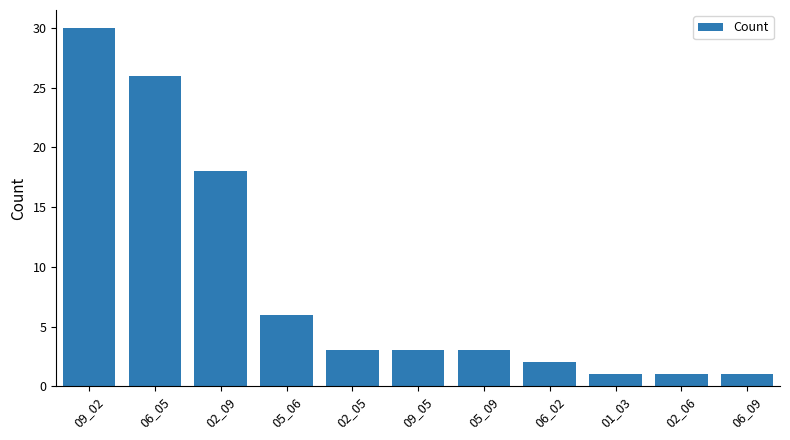

Read the value at 01_03.

1